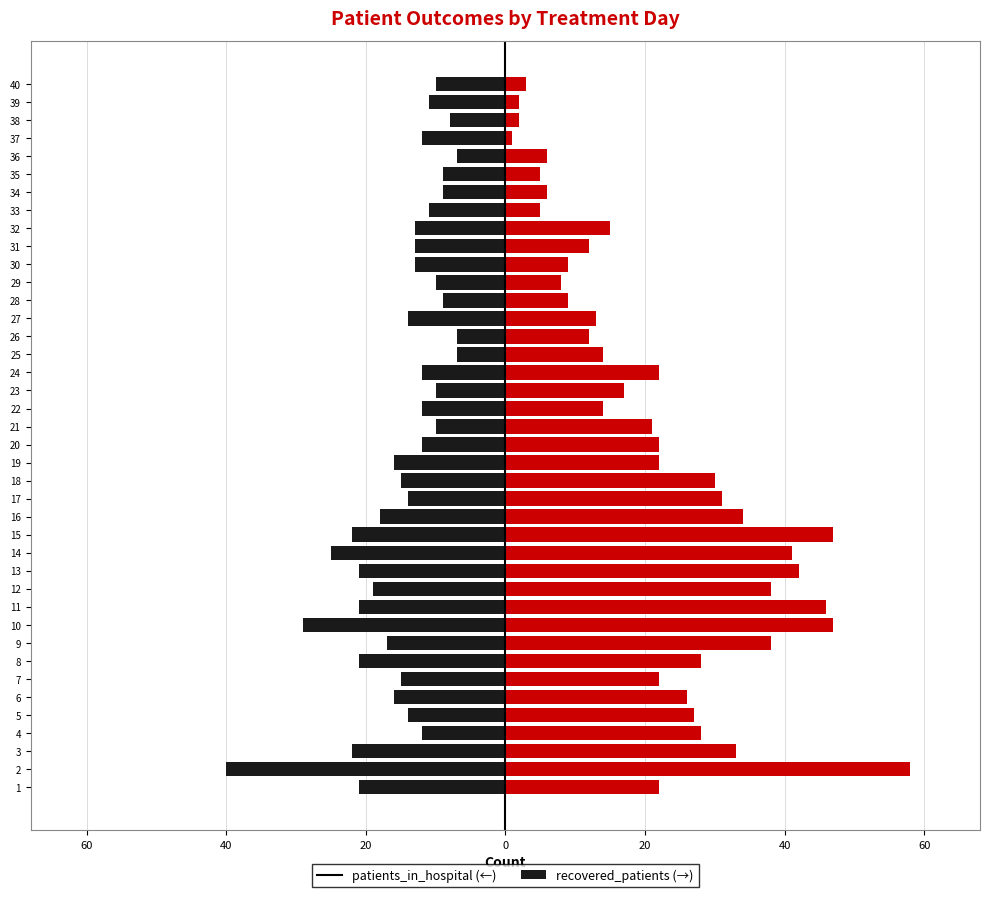

How many values in the recovered_patients series exceed 22?

16